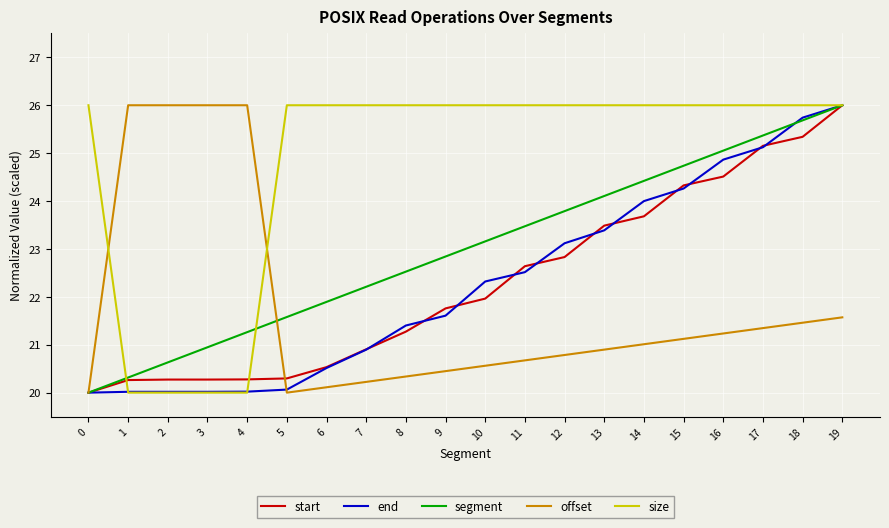

Where do segment and size first cross each other?

0 and 1